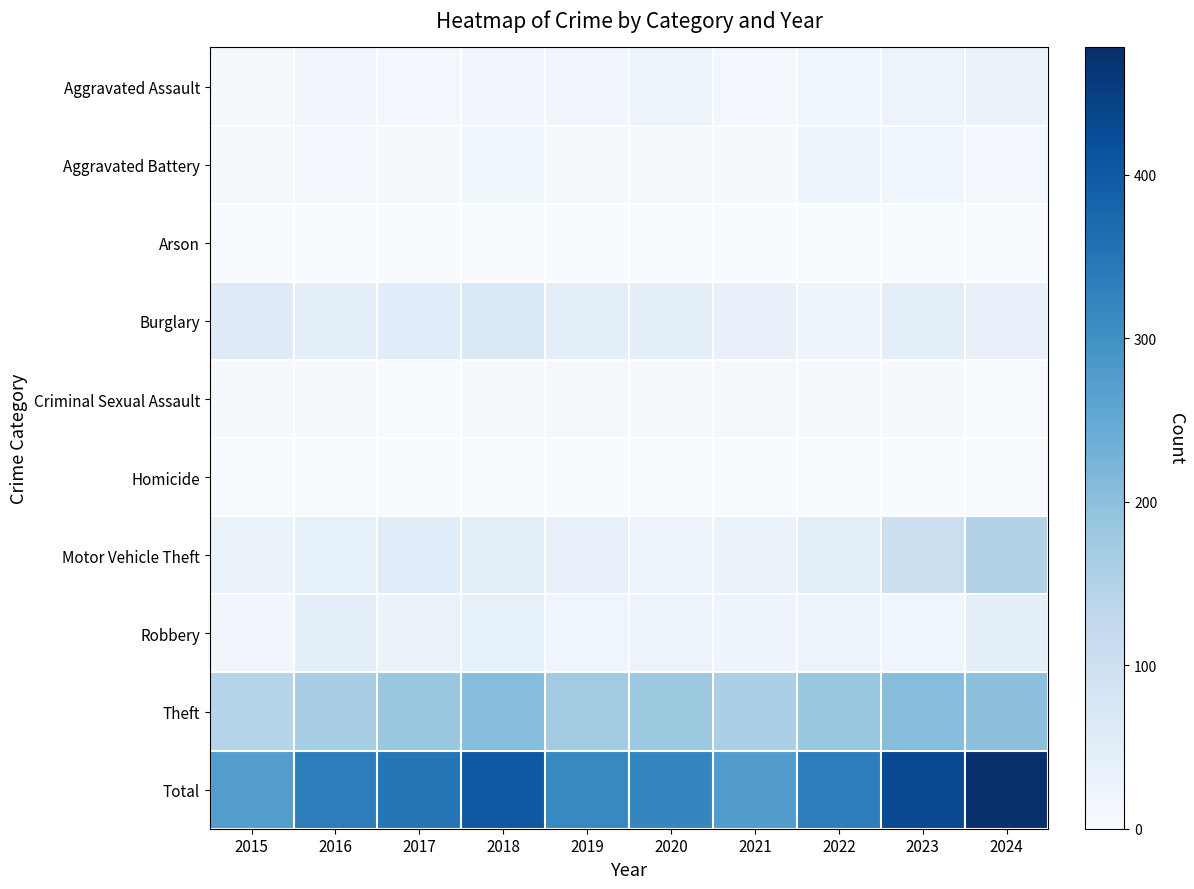

Reading left to right, what are all the values shown in this chart?

Aggravated Assault: 2015=10	2016=16	2017=13	2018=16	2019=16	2020=25	2021=14	2022=19	2023=27	2024=31
Aggravated Battery: 2015=10	2016=12	2017=10	2018=17	2019=11	2020=11	2021=7	2022=23	2023=20	2024=14
Arson: 2015=0	2016=2	2017=0	2018=1	2019=1	2020=0	2021=0	2022=1	2023=0	2024=1
Burglary: 2015=58	2016=46	2017=51	2018=68	2019=46	2020=45	2021=34	2022=23	2023=45	2024=36
Criminal Sexual Assault: 2015=4	2016=5	2017=3	2018=6	2019=8	2020=5	2021=8	2022=4	2023=6	2024=2
Homicide: 2015=0	2016=2	2017=1	2018=1	2019=1	2020=0	2021=1	2022=0	2023=1	2024=2
Motor Vehicle Theft: 2015=31	2016=41	2017=55	2018=47	2019=39	2020=27	2021=30	2022=48	2023=103	2024=150
Robbery: 2015=15	2016=44	2017=31	2018=40	2019=19	2020=27	2021=23	2022=29	2023=21	2024=44
Theft: 2015=144	2016=168	2017=185	2018=207	2019=173	2020=180	2021=159	2022=186	2023=207	2024=198
Total: 2015=272	2016=336	2017=349	2018=403	2019=314	2020=320	2021=276	2022=333	2023=430	2024=478